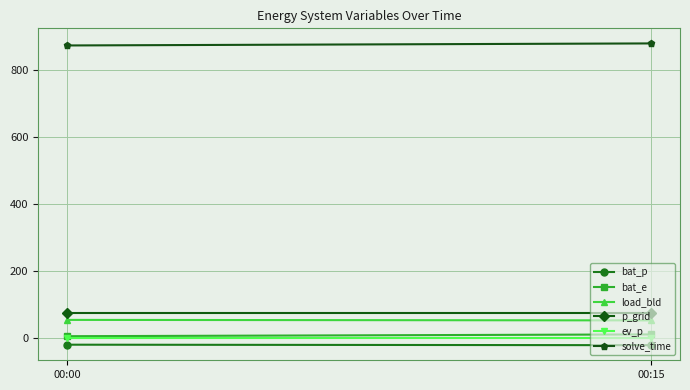

At how many categories does at least one series exceed 335?

2